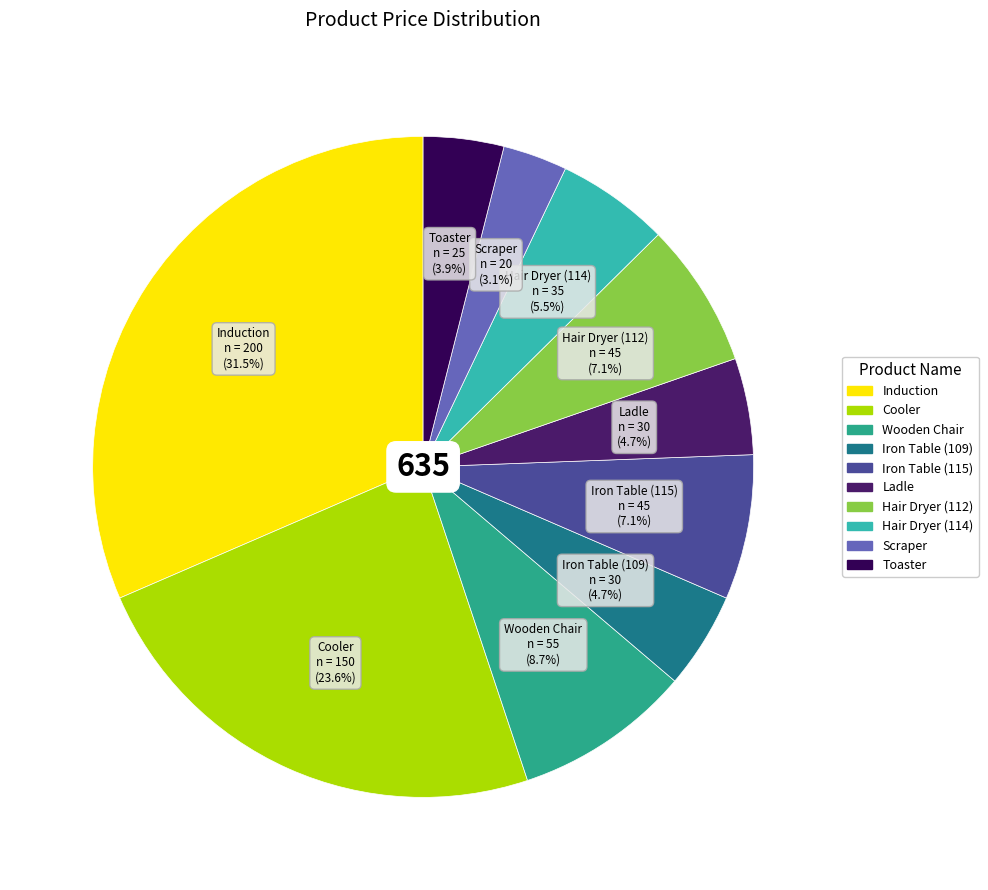

The Induction slice represents 46% of the pie. True or false?

False